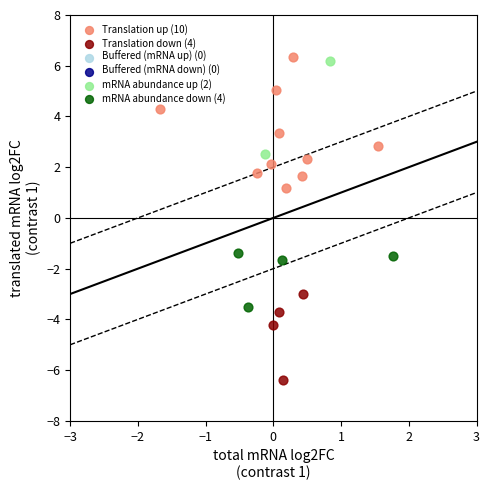

Which series contains the lowest Y value?

Translation down (4)